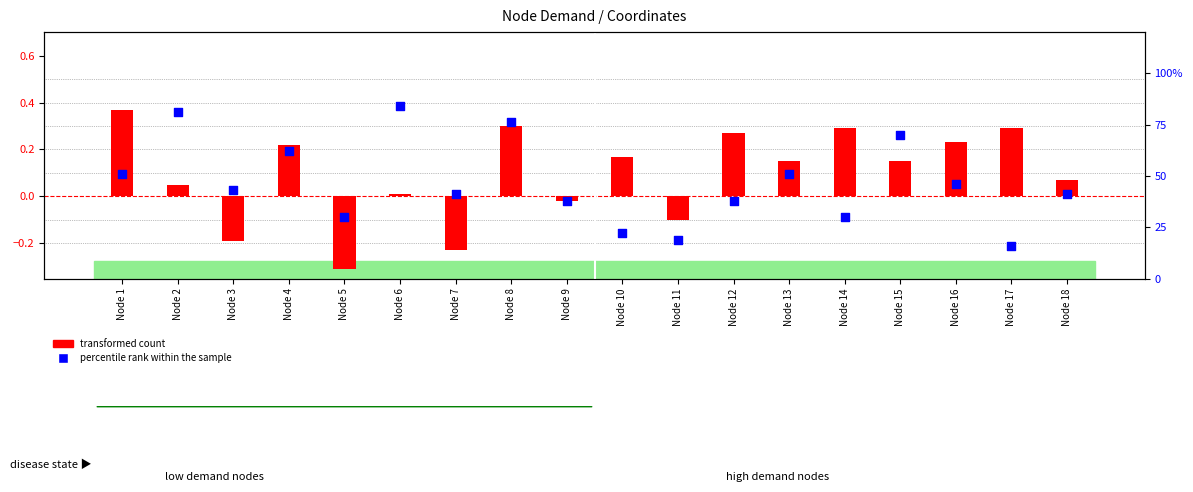

At how many categories does at least one series exceed 0?

18